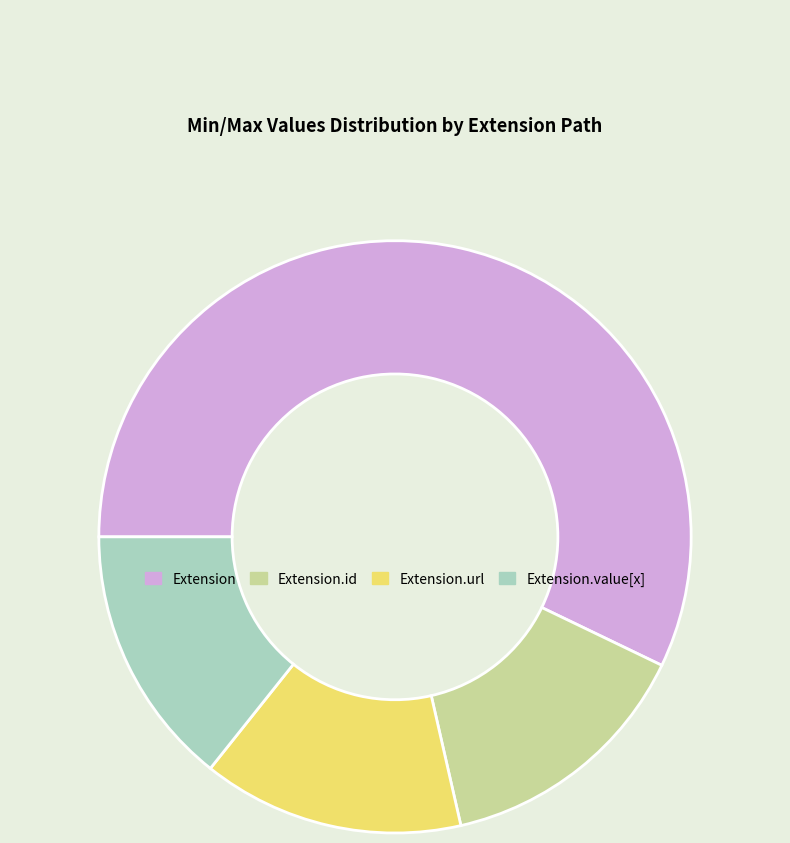

Which category has the biggest portion of the pie?

Extension